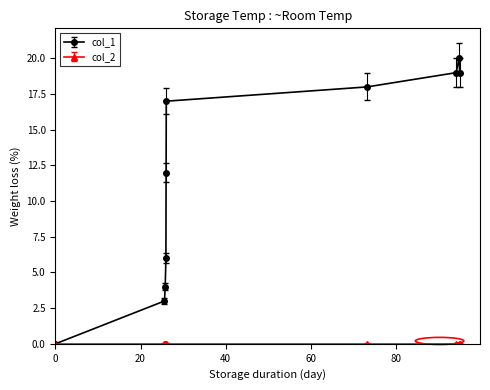

Which series has the largest total across all categories?

col_1